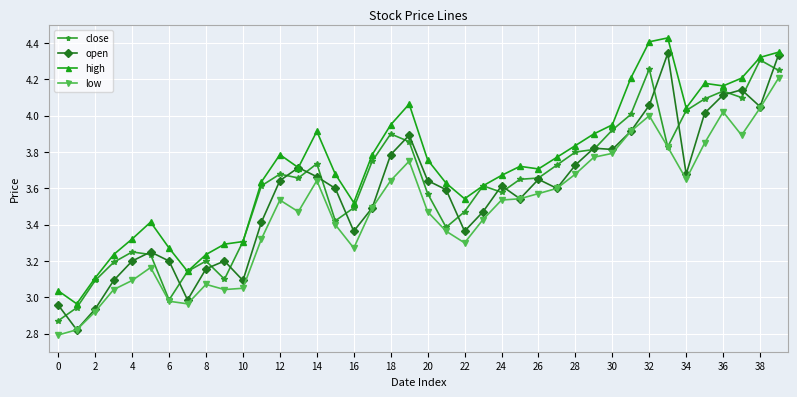

Which series has the largest range (max minus min)?

open